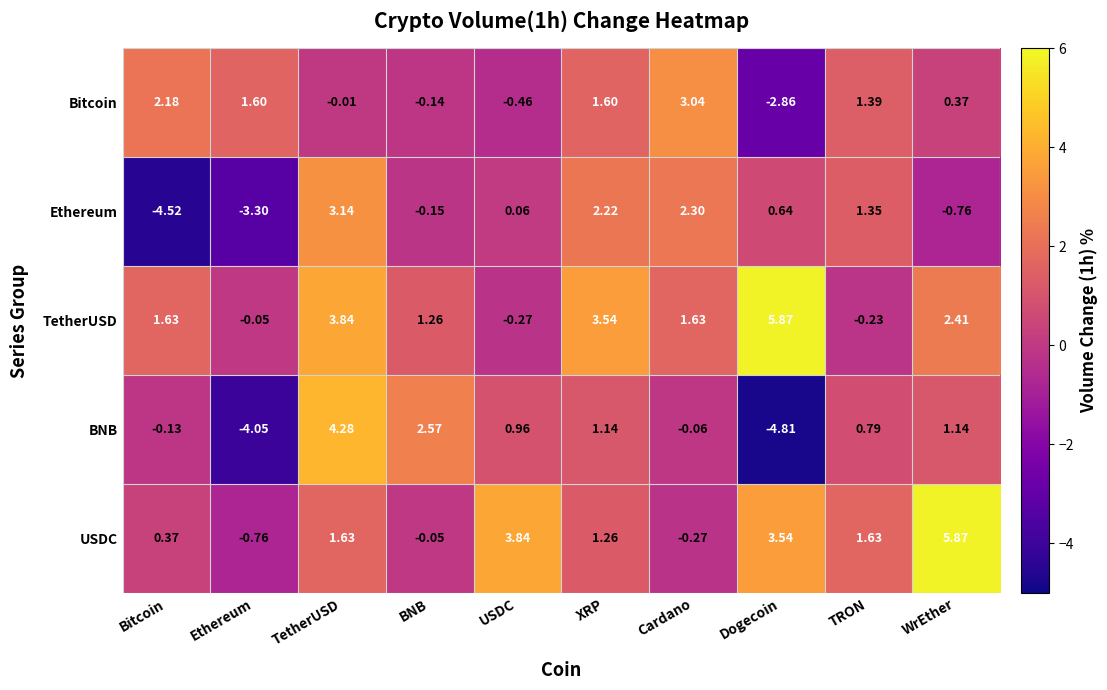

Which series has the largest range (max minus min)?

BNB